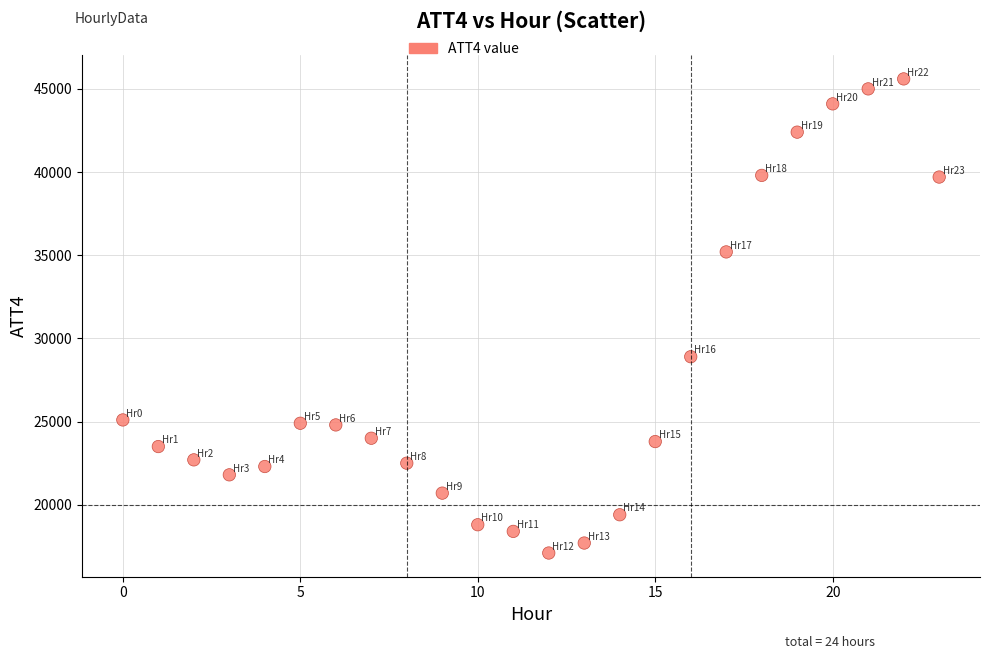

What Y value in the scatter plot is closest to 31350?

28900